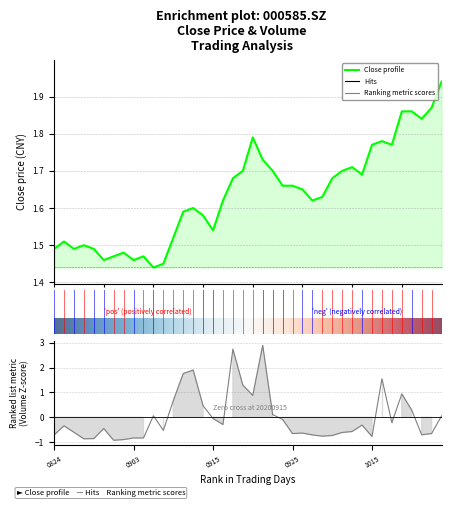

At which category does vol reach its first local valley?

20200827